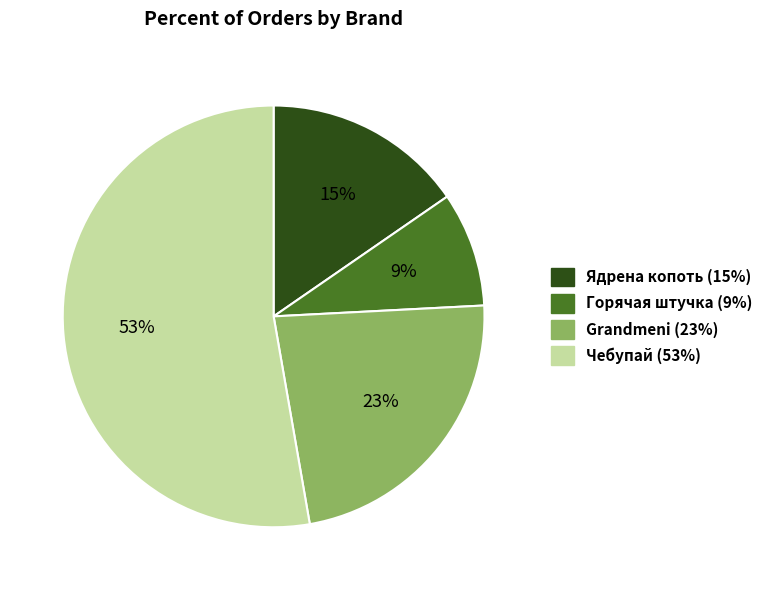

Which slice is the largest?

Чебупай